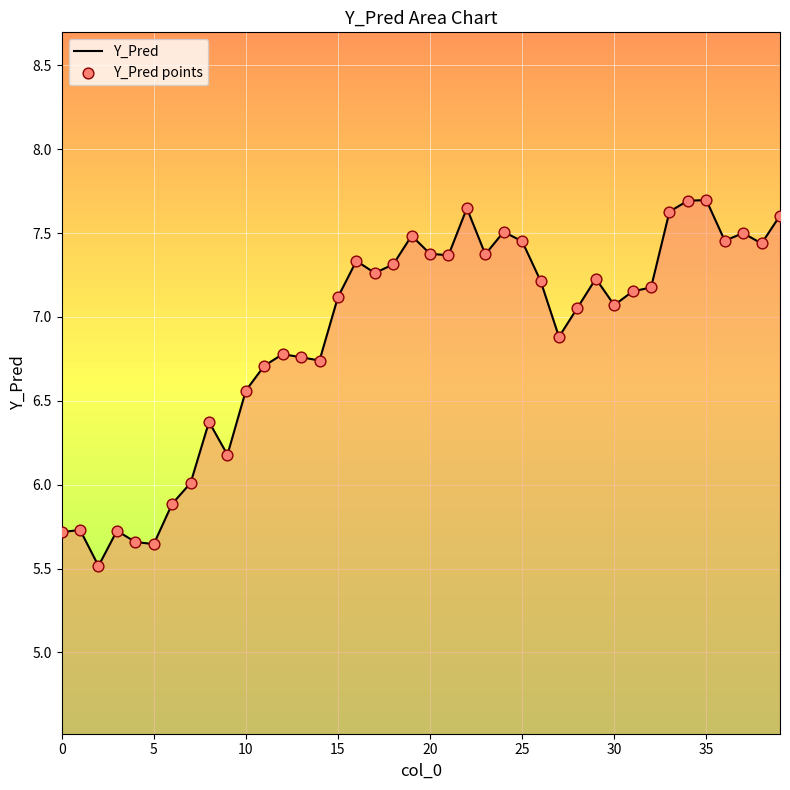

What is the smallest value displayed?

5.5